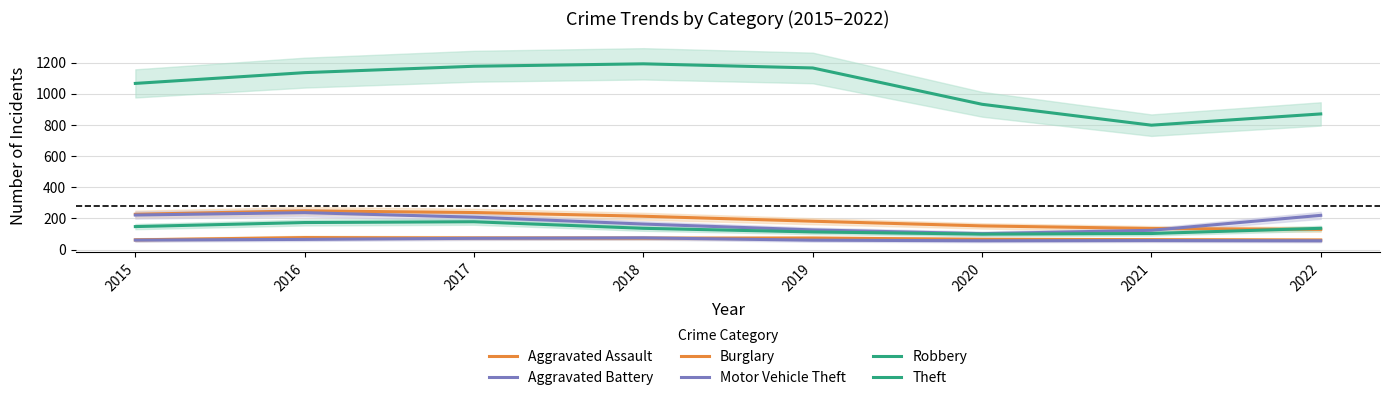

True or false: Theft and Motor Vehicle Theft cross at least once.

False